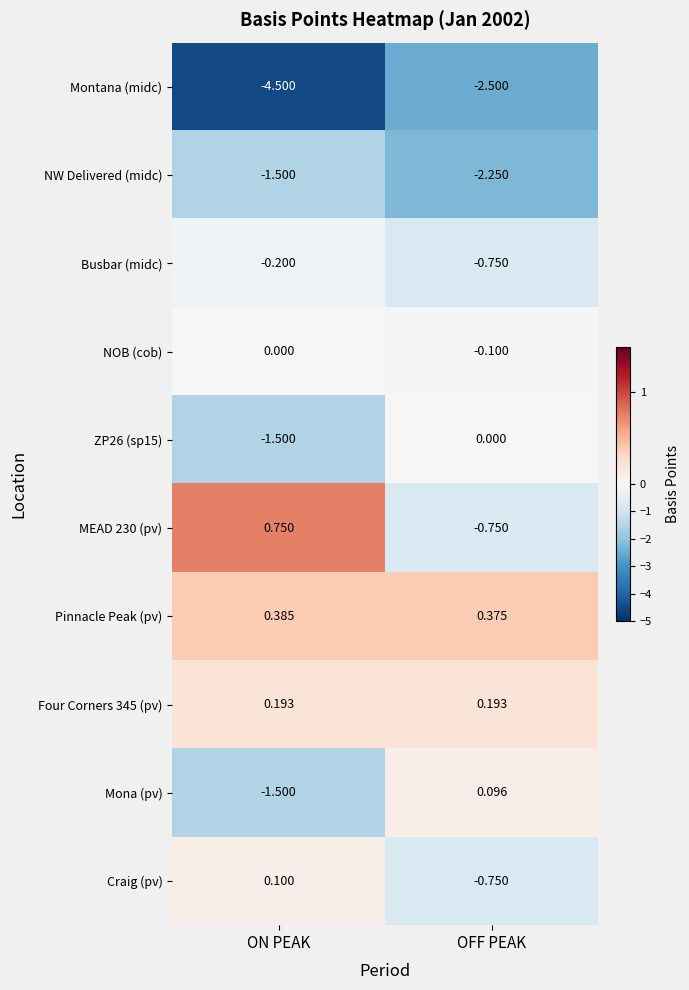

Is the value of NOB (cob) at OFF PEAK greater than the value of Mona (pv) at ON PEAK?

Yes